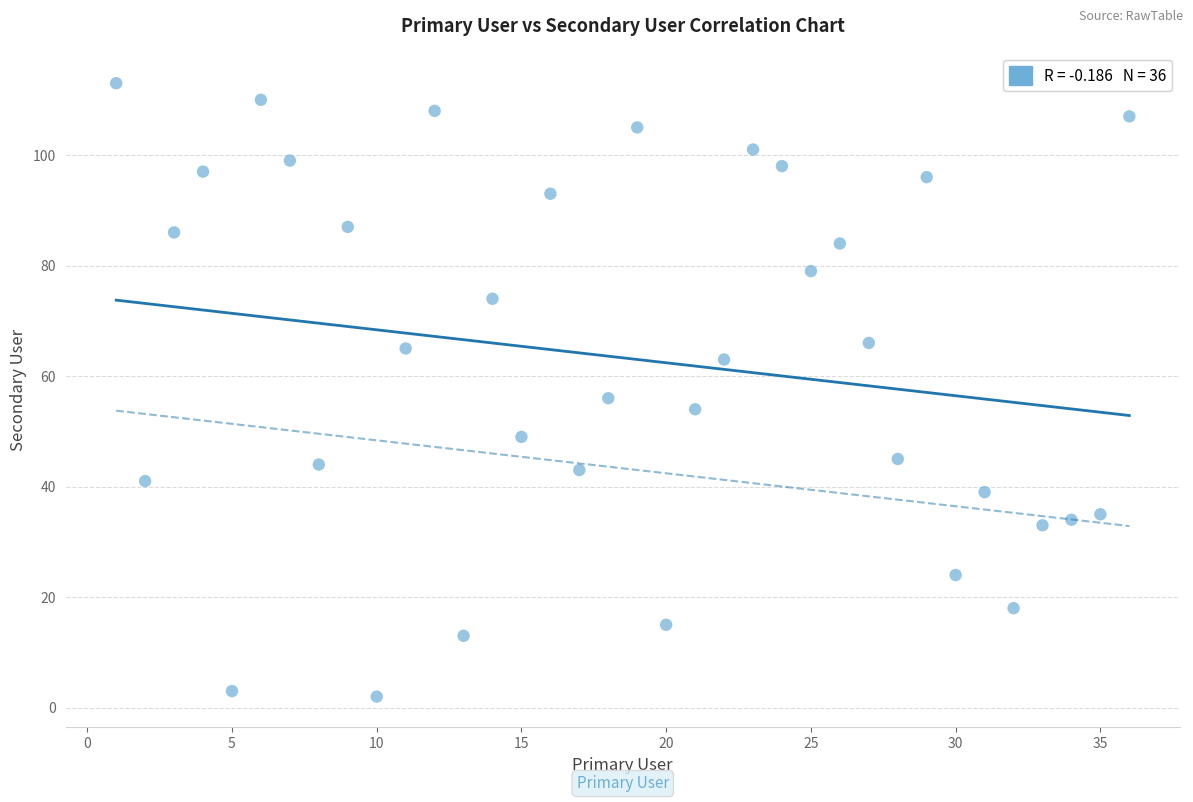

What is the range of X values (max minus min)?

35